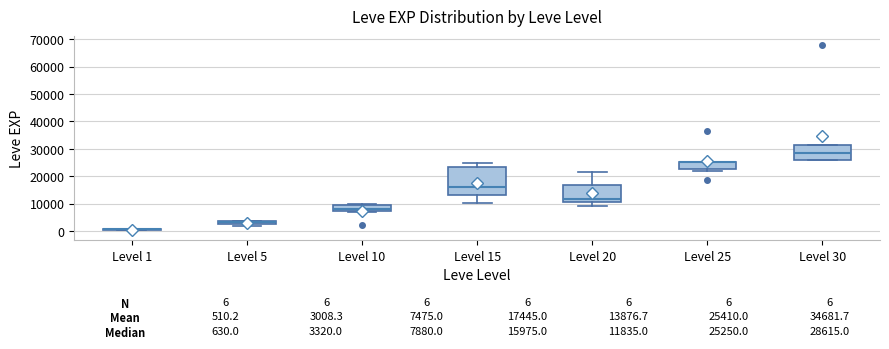

Which box is the tallest, from its lower edge to its upper edge?

Level 15